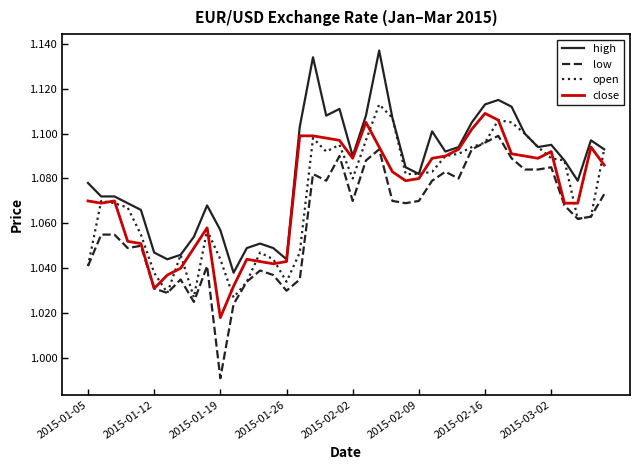

Count the number of categories in the chart.

40